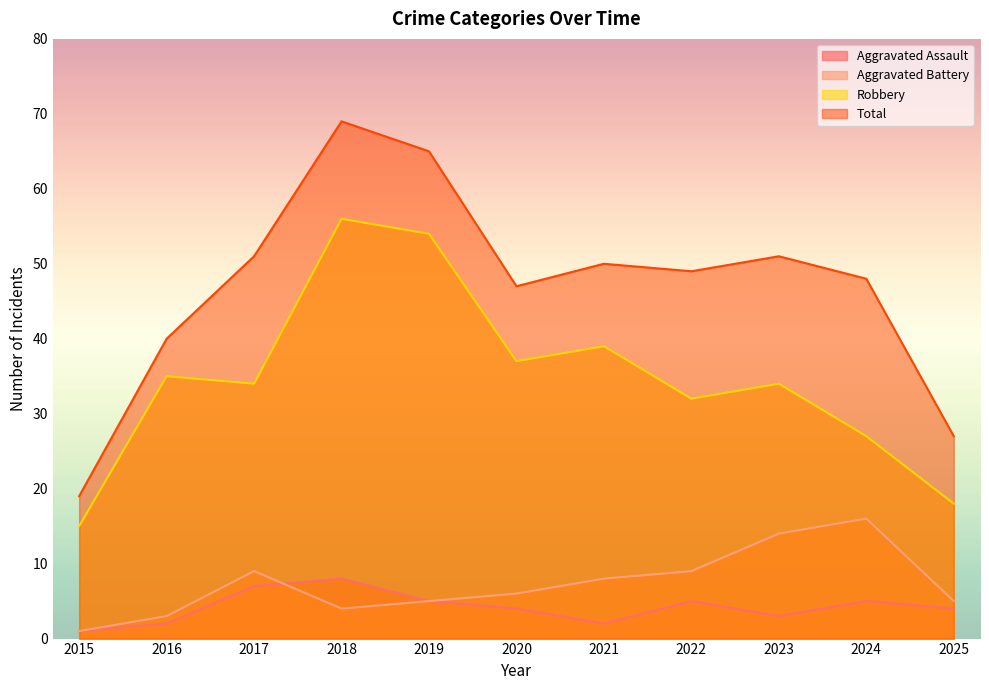

What is the sum of the Robbery values at 2023 and 2018?

90